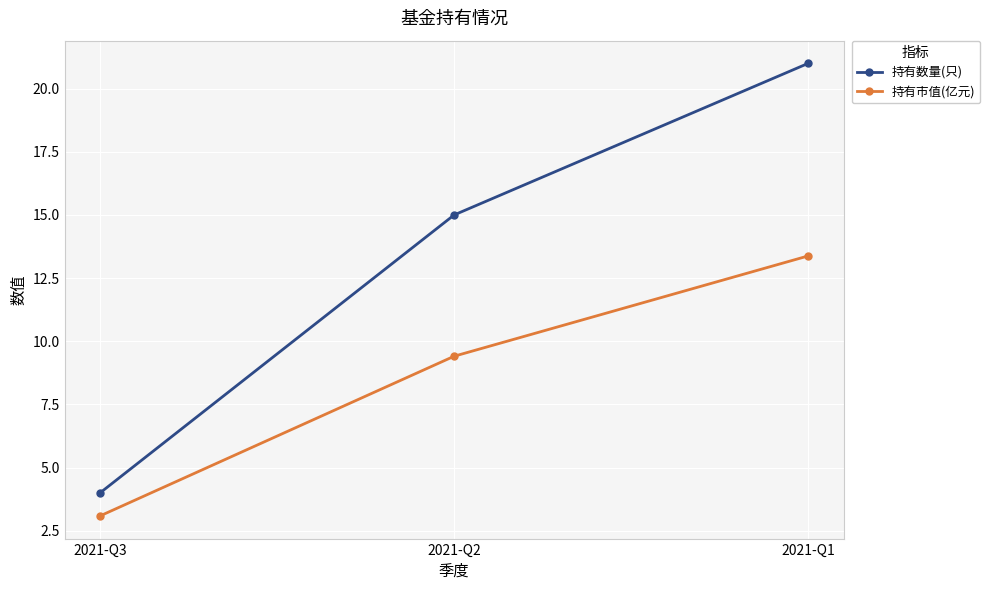

Between 2021-Q3 and 2021-Q1, which series saw the biggest shift?

持有数量(只)